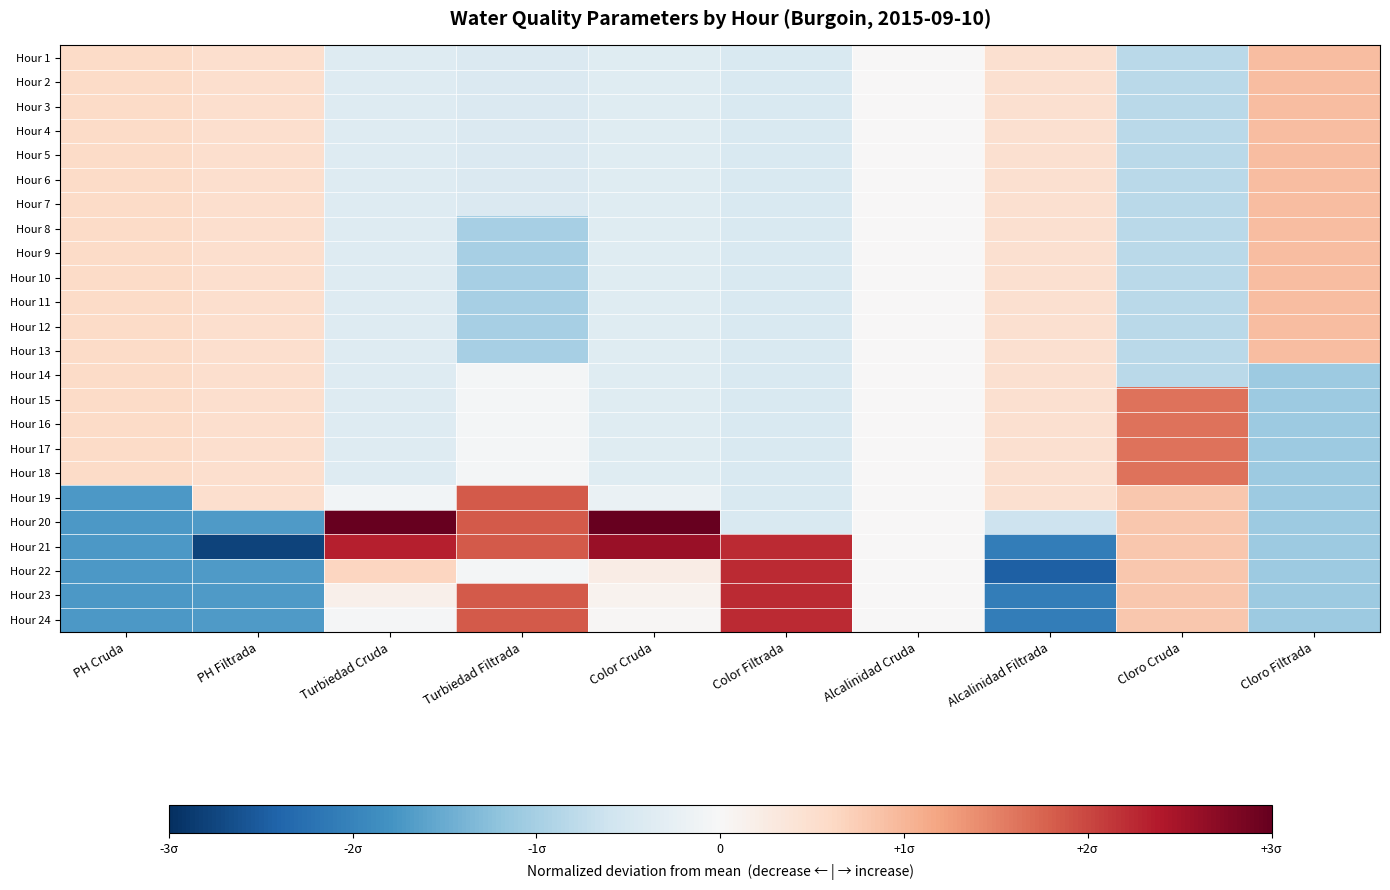

What is the maximum value shown in the chart?

3.9